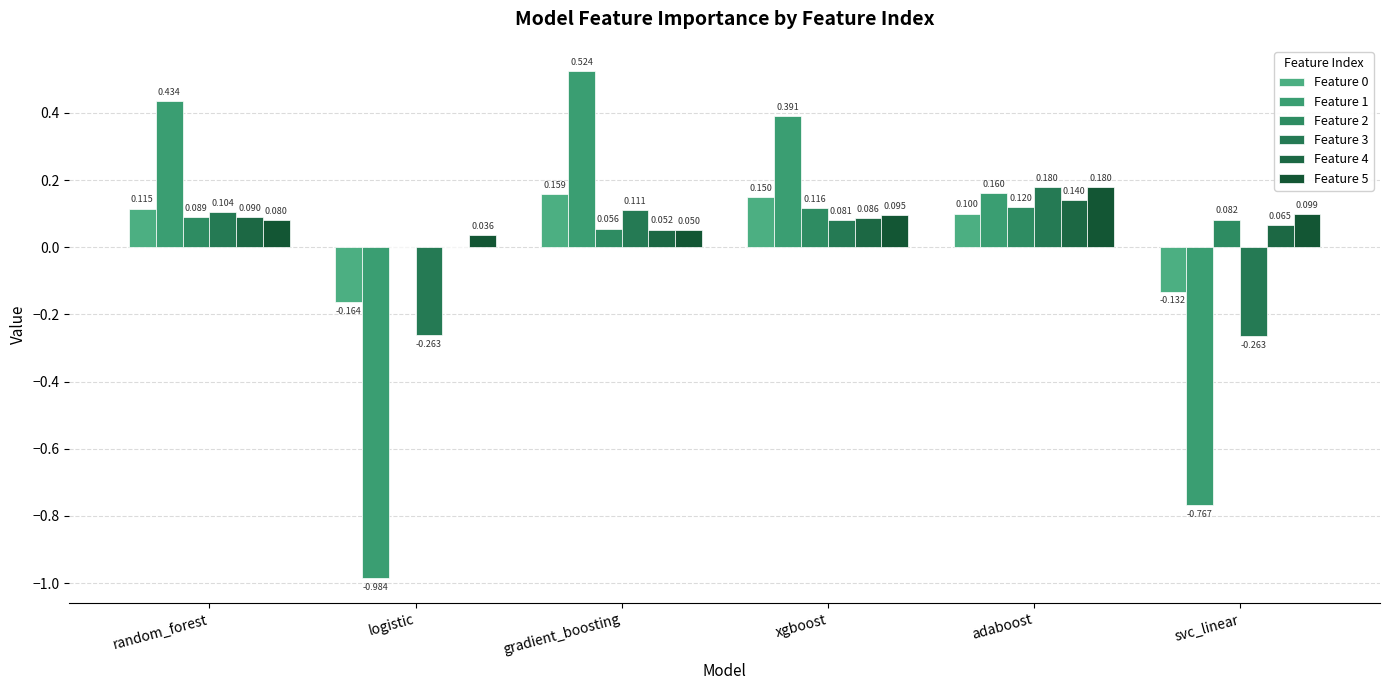

Which series has the widest spread of values?

Feature 1